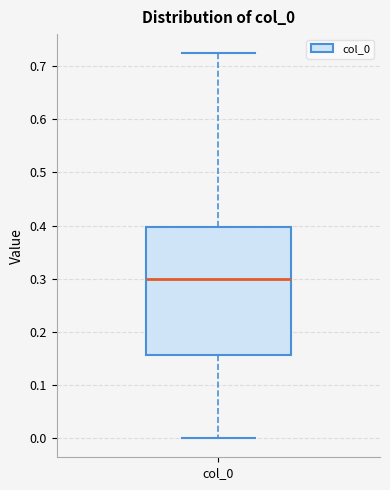

Where does the median line of the box for col_0 sit on the y-axis? The values are not printed on the chart, so give them approximately, as read against the axis.

0.30